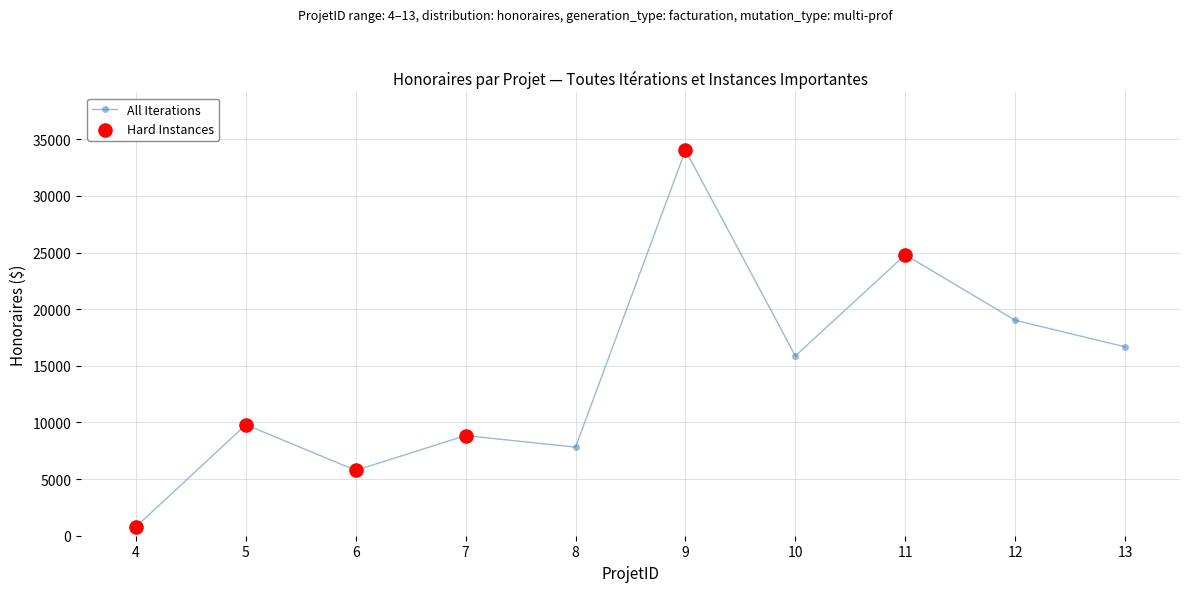

Which has a higher value, 8 or 4?

8